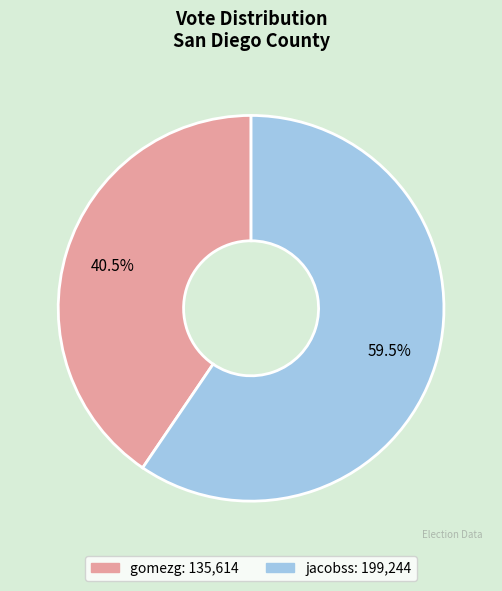

Count the number of slices in the pie.

2